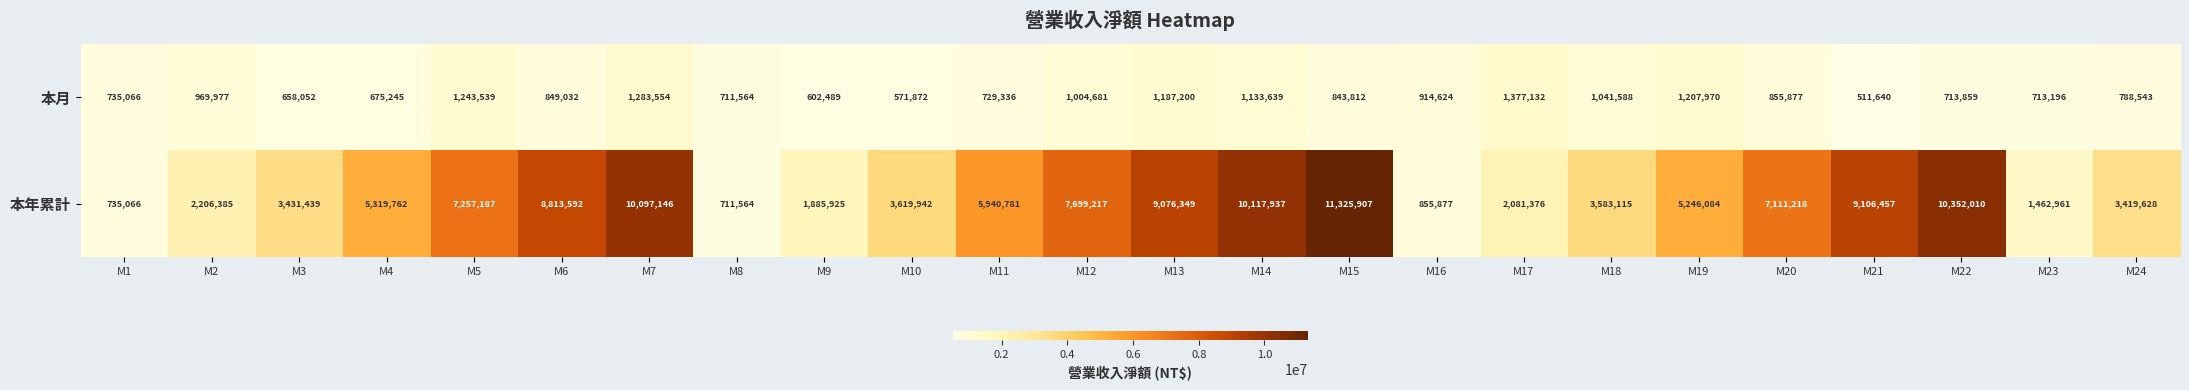

What value does the 本月 series have at M8?

711564